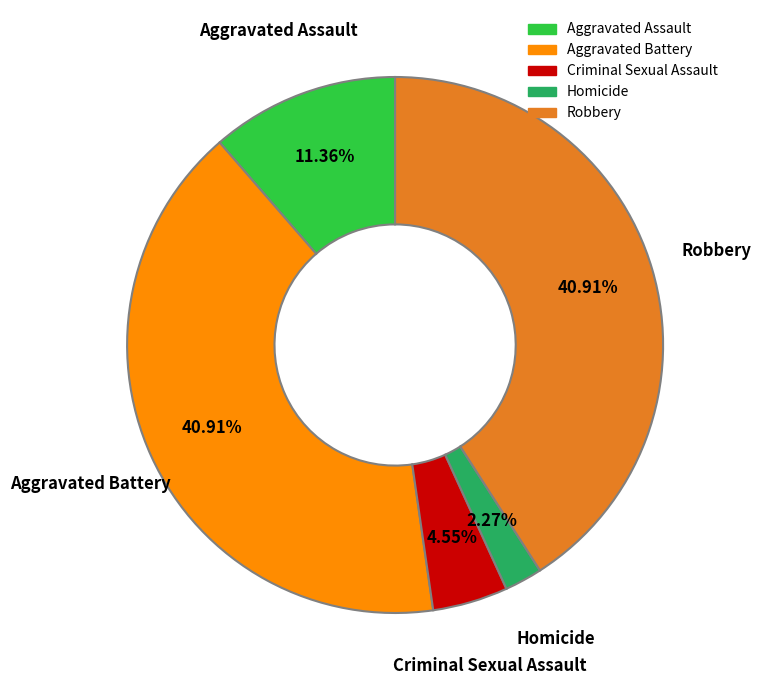

True or false: Homicide accounts for 2% of the total.

True